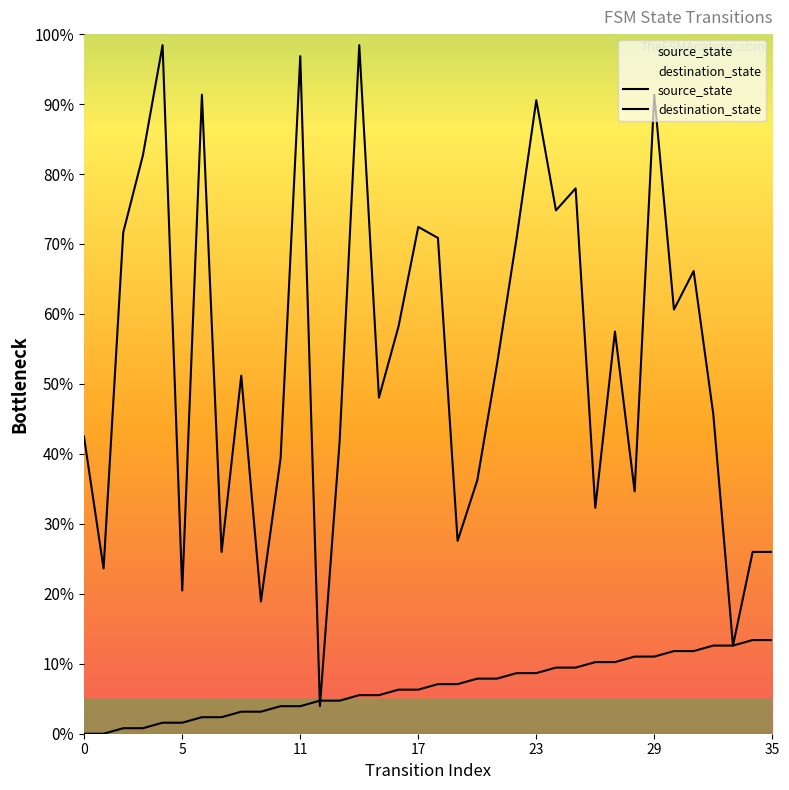

Does the chart have visible grid lines?

No